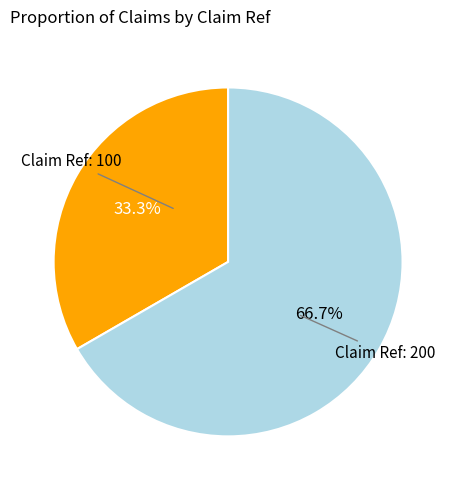

Is there any slice that represents more than half of the pie?

Yes